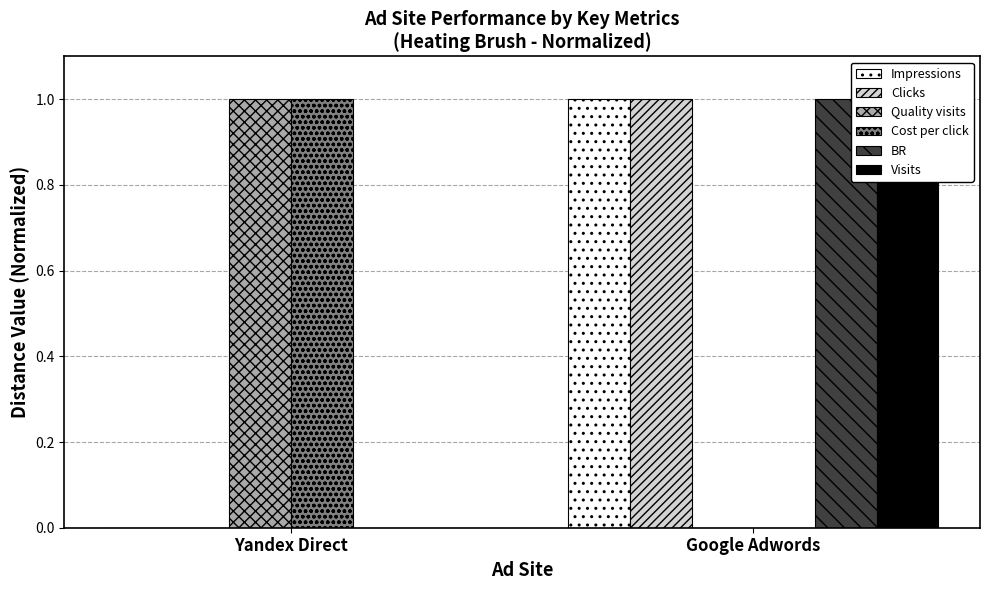

Between Yandex Direct and Google Adwords, which is larger?

Google Adwords